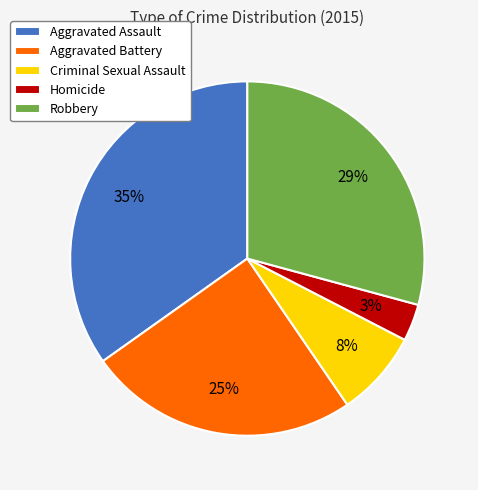

To the nearest percent, what percentage of the pie is Aggravated Battery?

25%